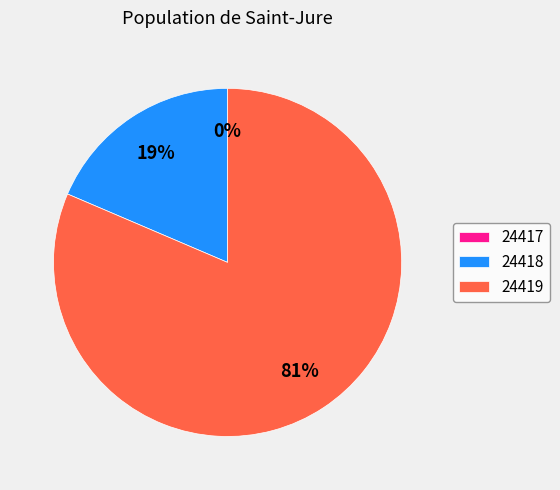

Does any single category account for the majority?

Yes